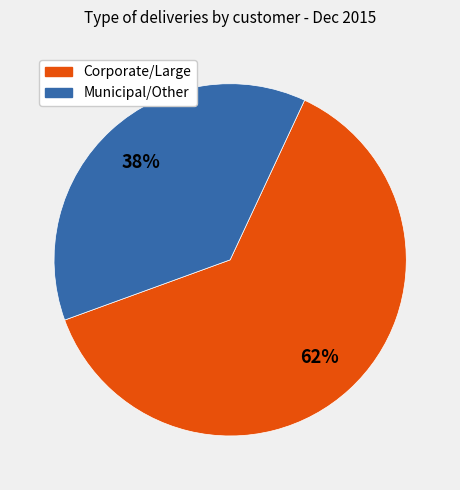

Is it true that Municipal/Other is 51% of the pie?

False